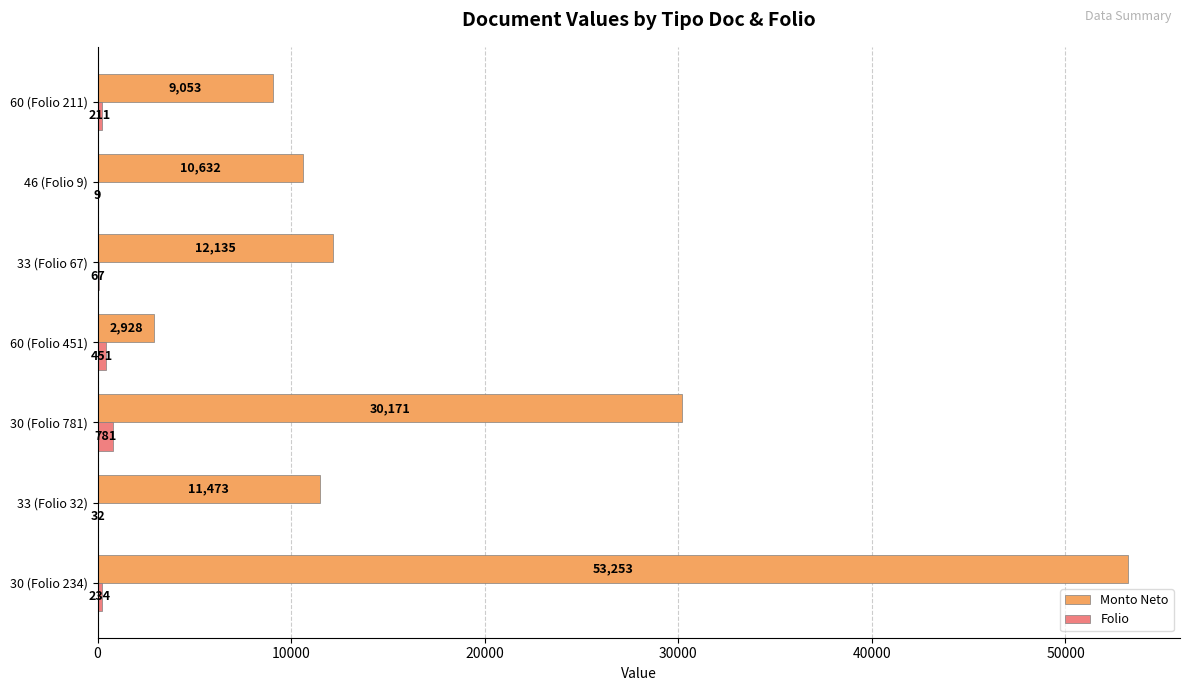

Which series has the largest range (max minus min)?

Monto Neto